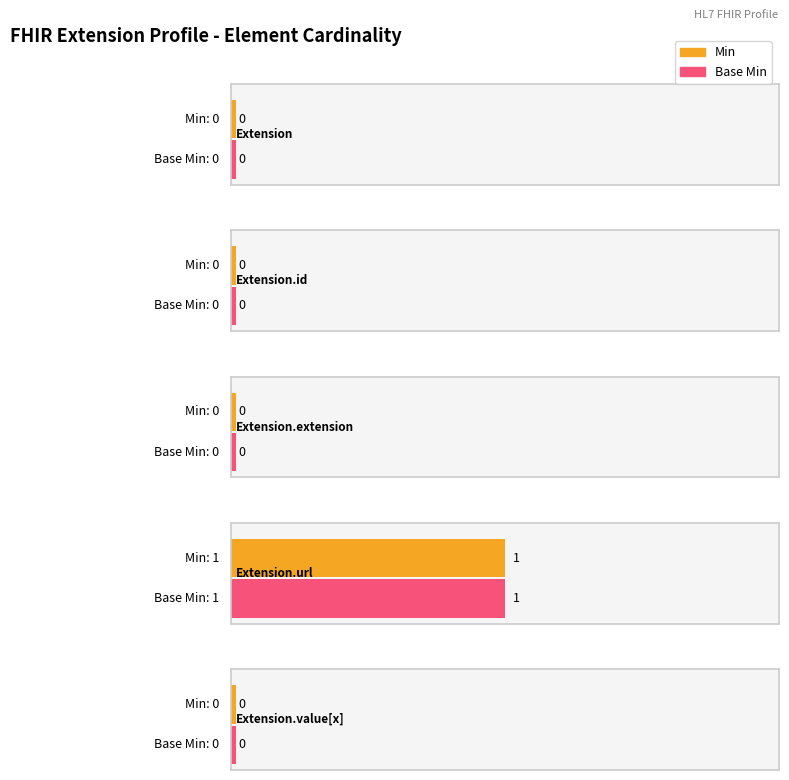

What is the label of the 2nd bar from the right?

Extension.url